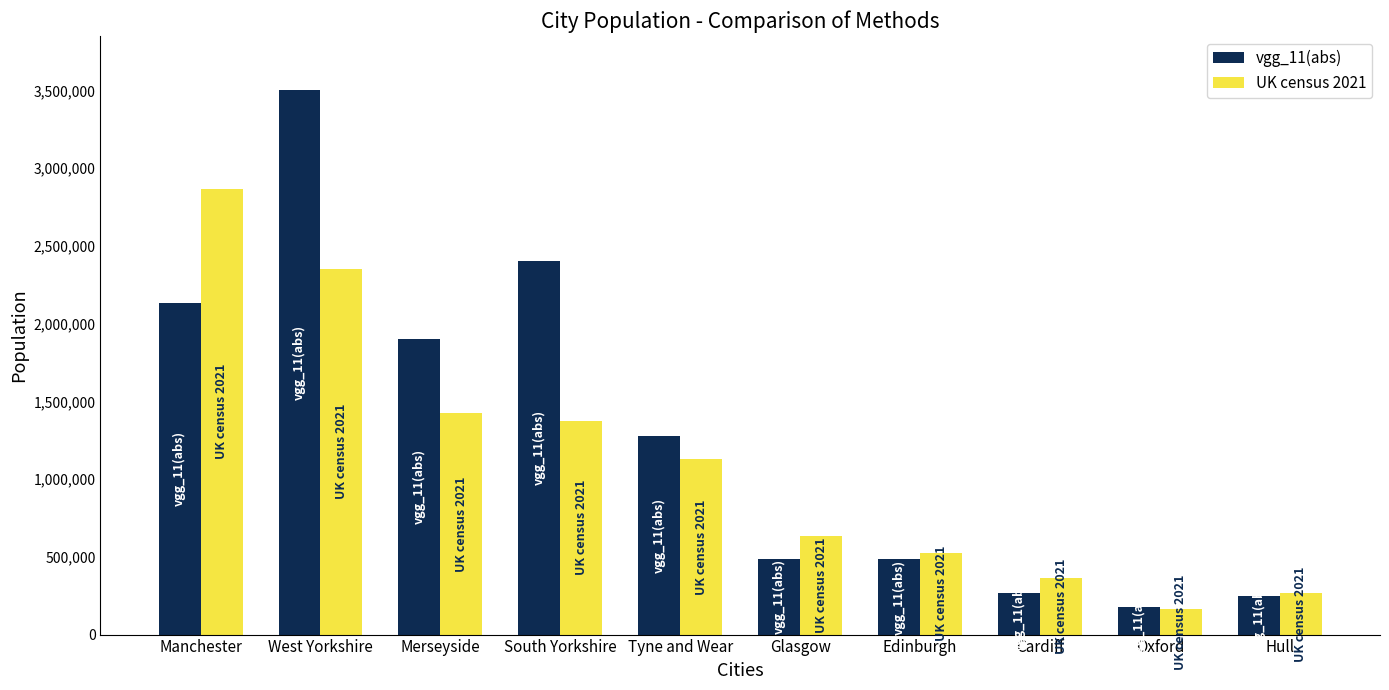

What is the highest value of the vgg_11(abs) series?

3500198